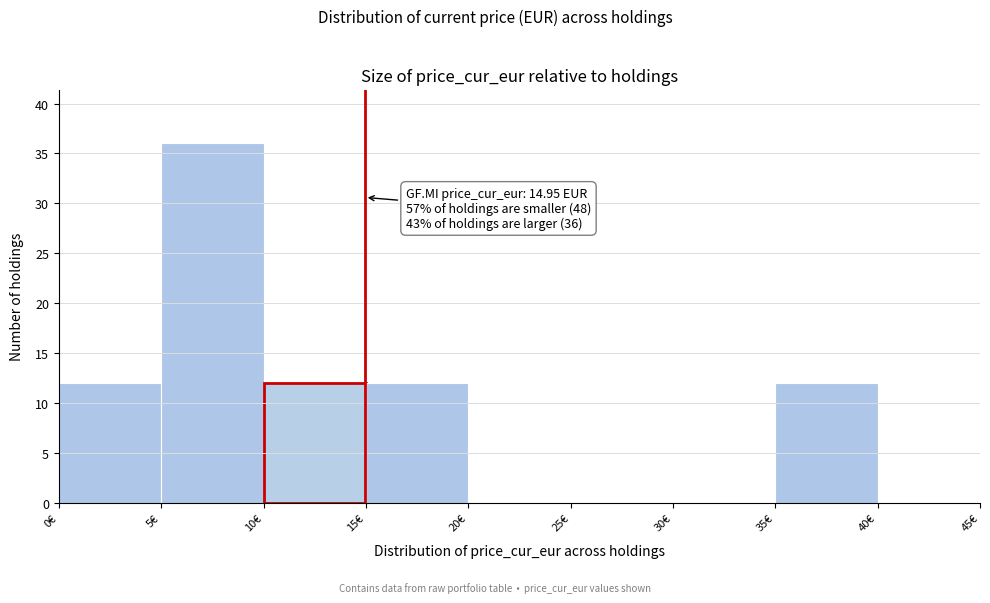

Which range on the x-axis has the tallest bar?

5 to 10